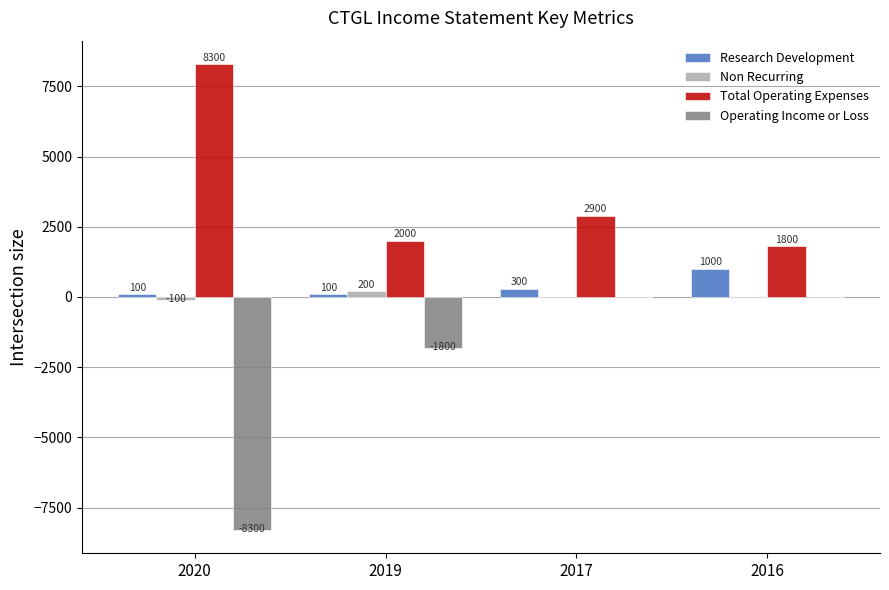

What is the sum of all Non Recurring values?

100